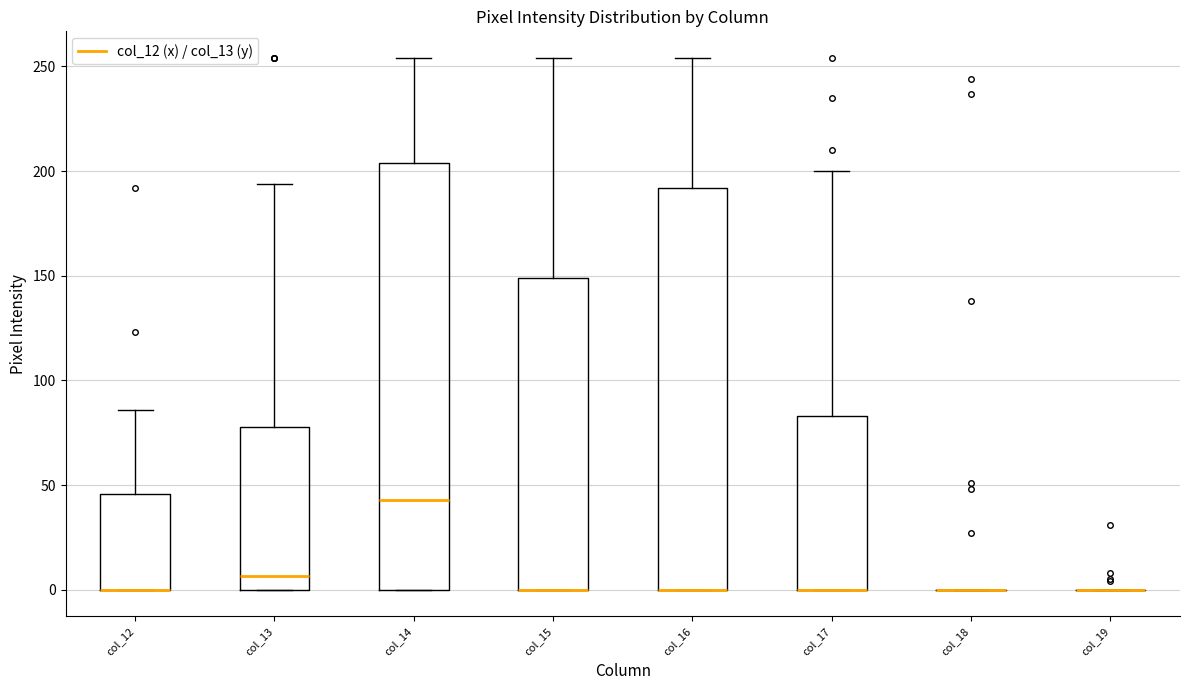

Comparing the boxes themselves (not the whiskers), which one is the tallest?

col_14